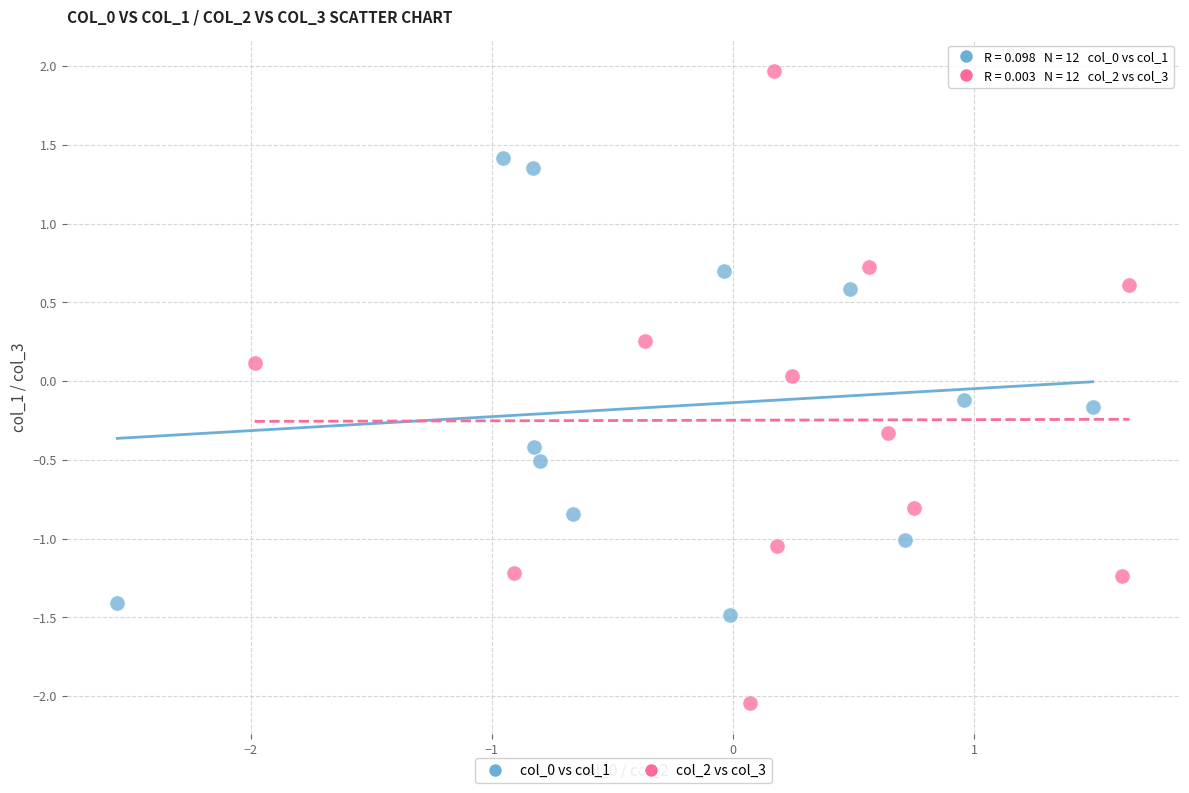

Which series contains the highest Y value?

col_2 vs col_3